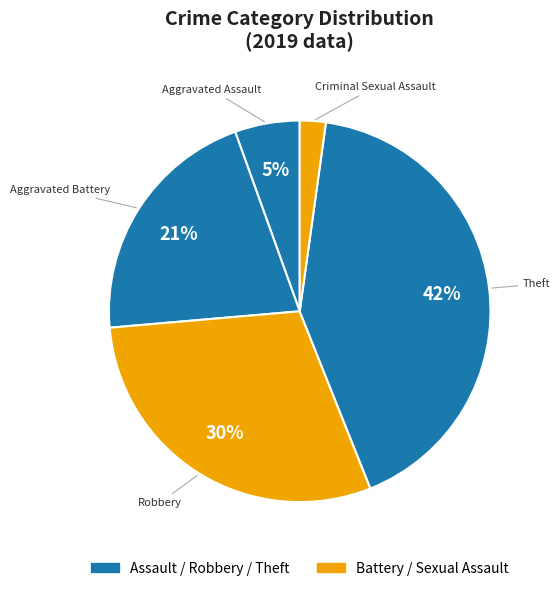

Which slice is the largest?

Theft